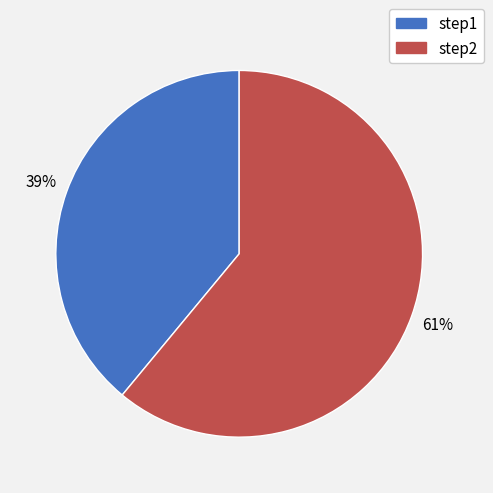

Which category has the smallest portion of the pie?

step1